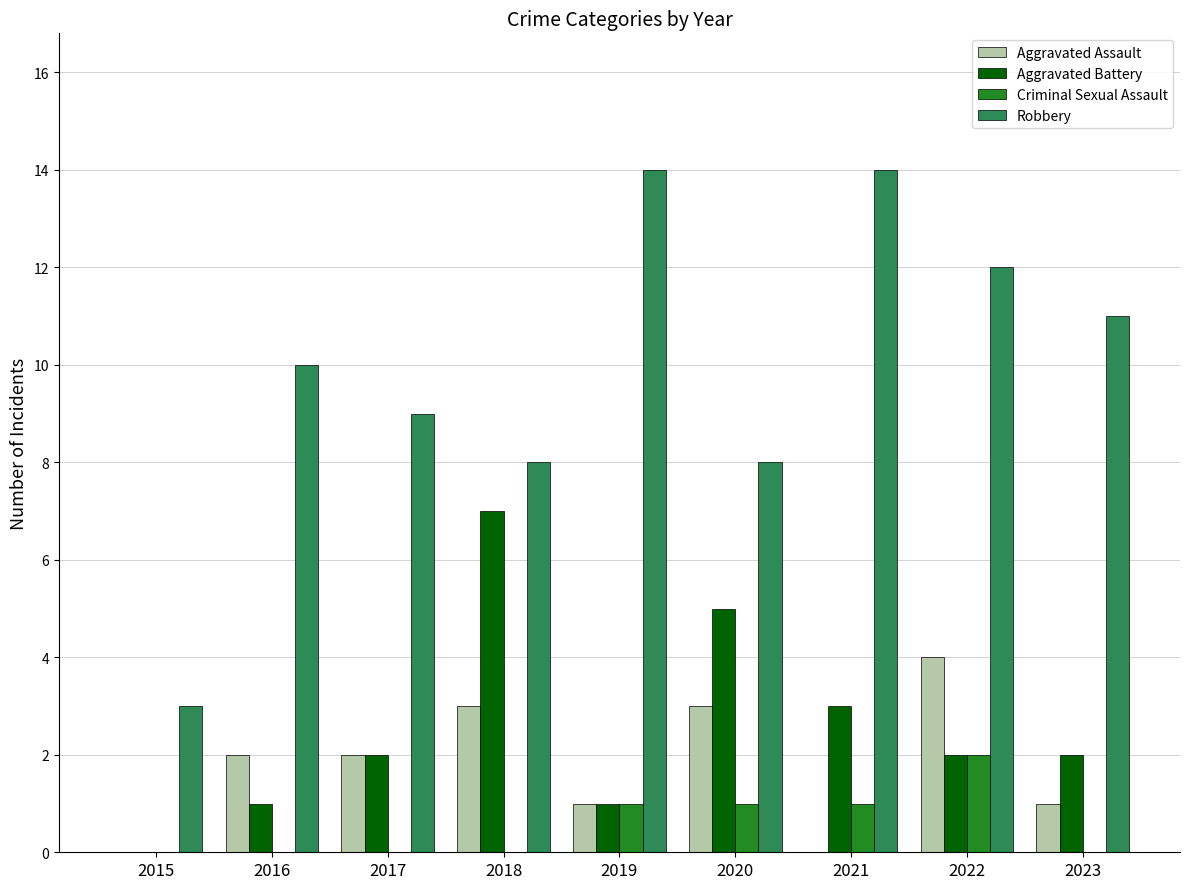

Is the value of Robbery at 2015 greater than the value of Criminal Sexual Assault at 2021?

Yes